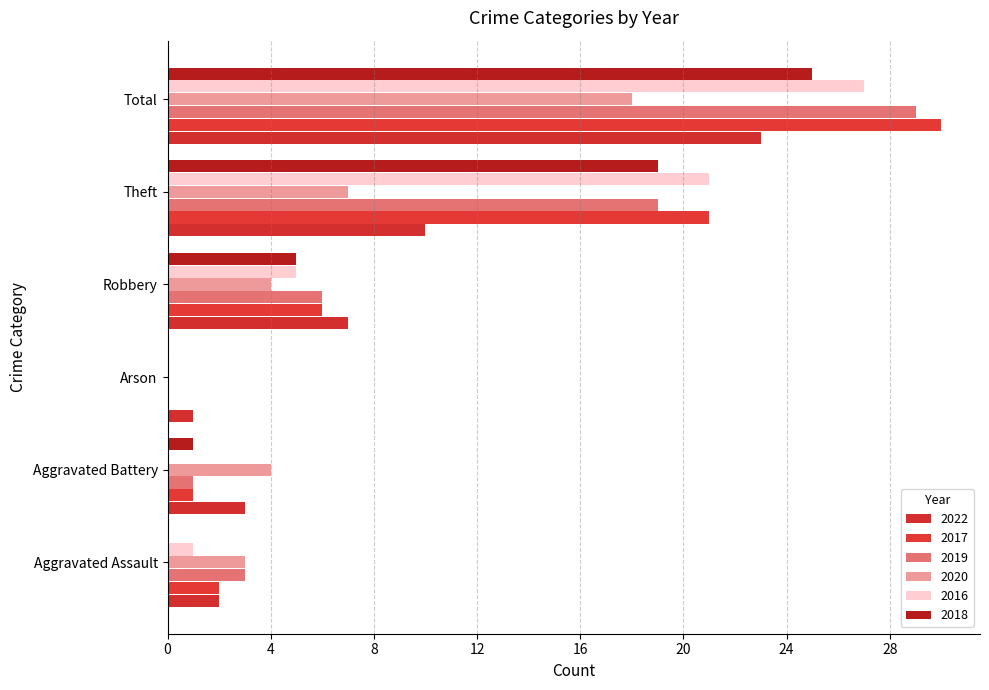

How many data points does each series have?

6